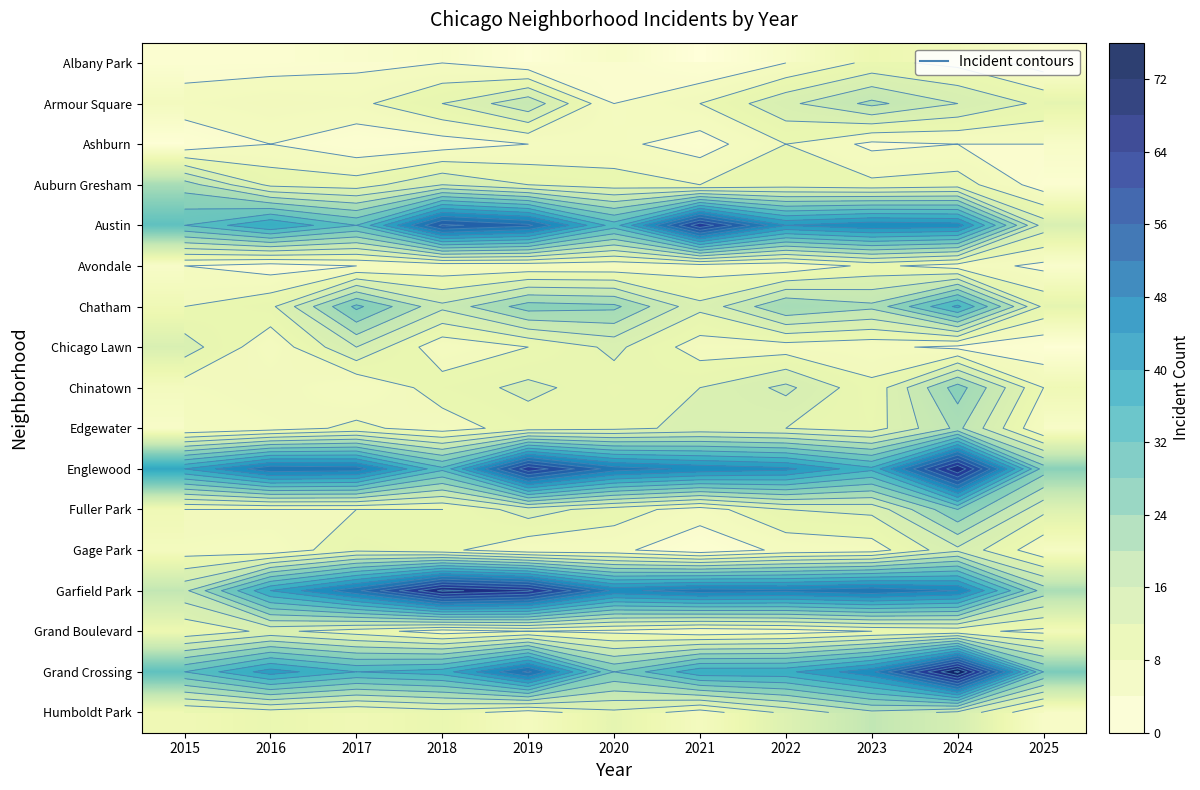

What is the maximum value for Chatham?

37